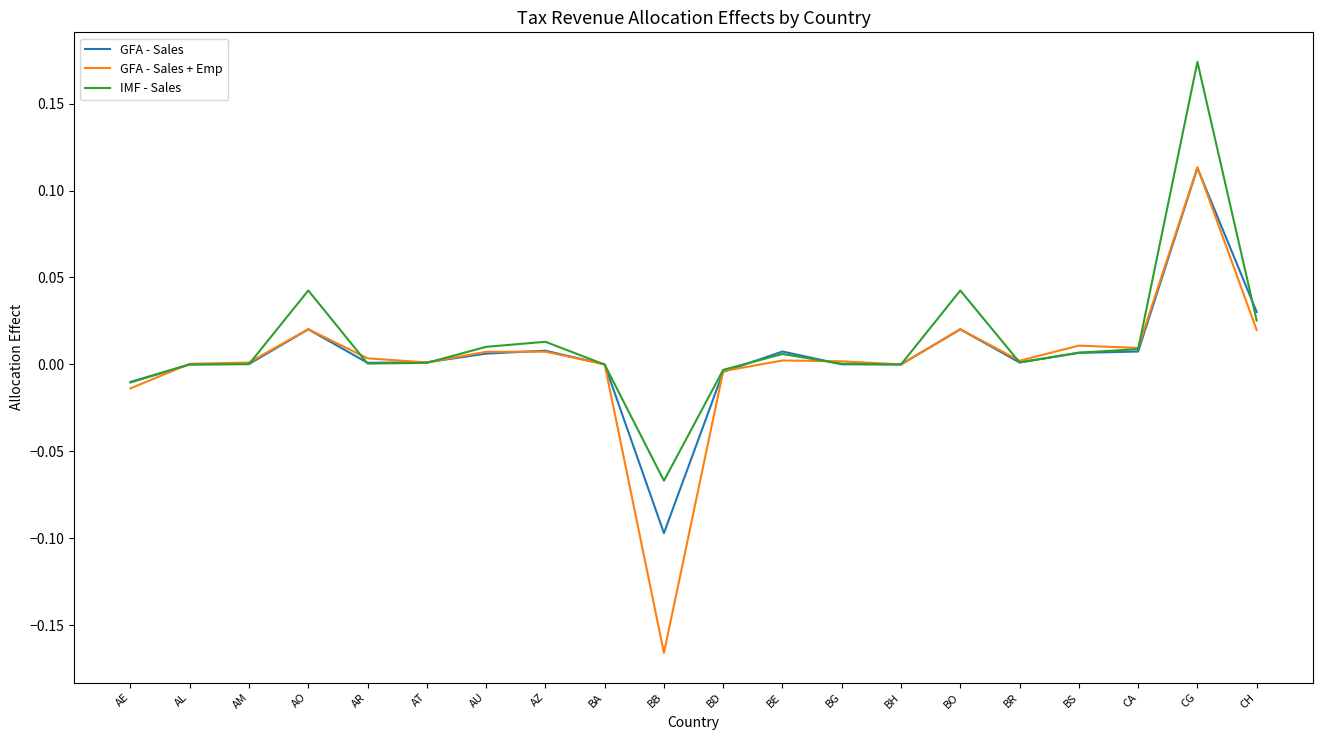

How many lines are shown in the chart?

3